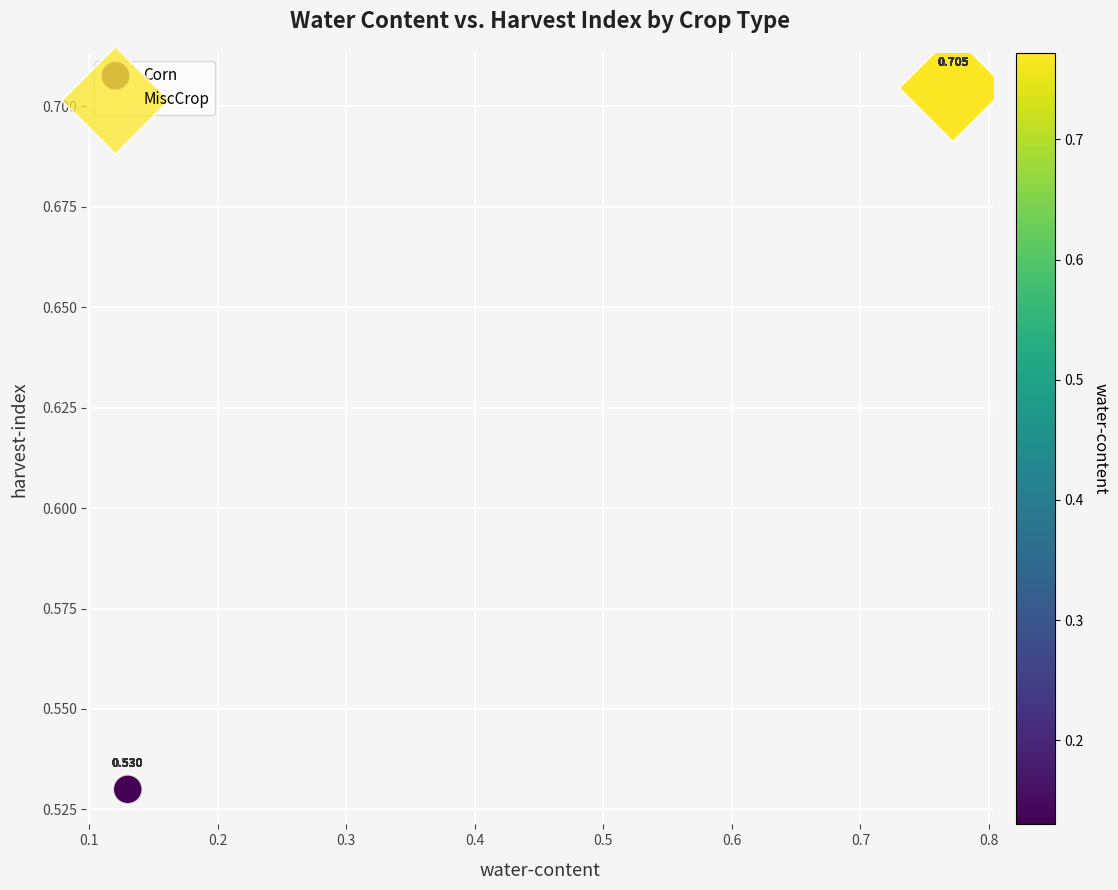

Which series contains the lowest Y value?

Corn